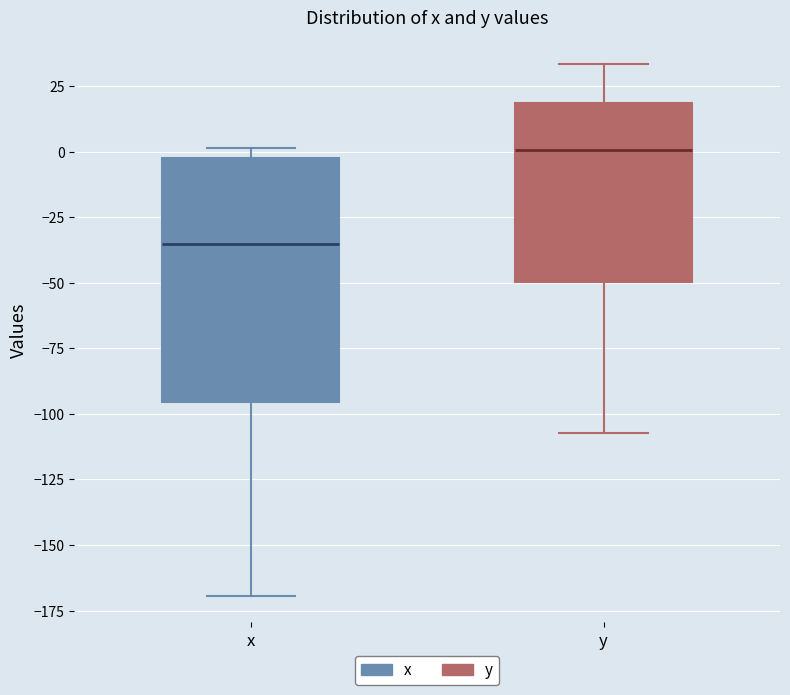

Which box is the tallest, from its lower edge to its upper edge?

x